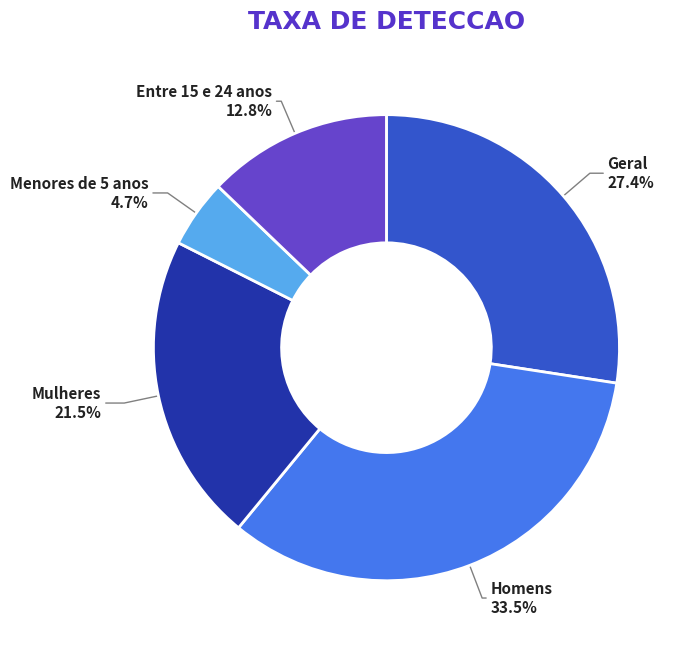

To the nearest percent, what is the combined percentage of Geral and Menores de 5 anos?

32%